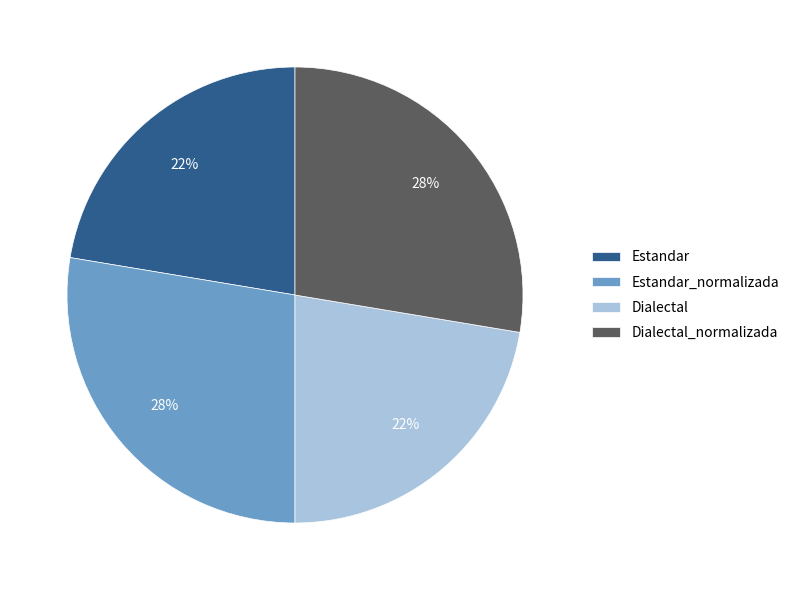

Approximately how many times larger is the value at Estandar compared to Dialectal?

1.0